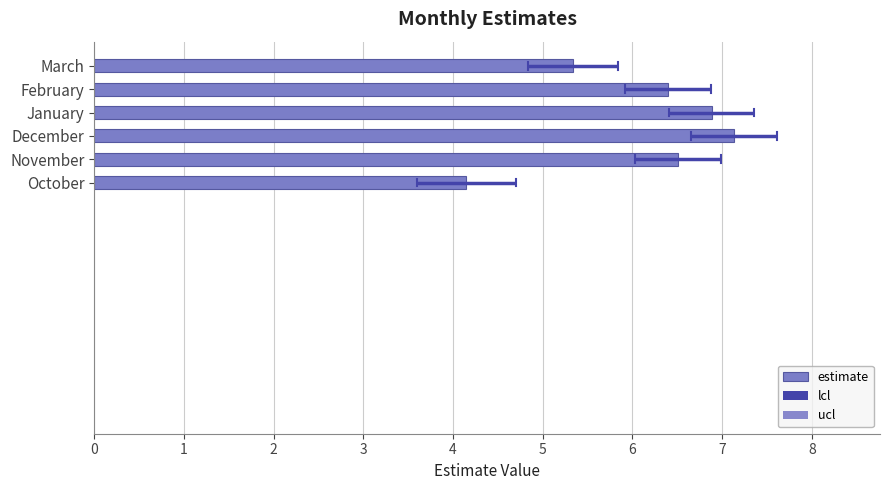

How many data points does each series have?

6